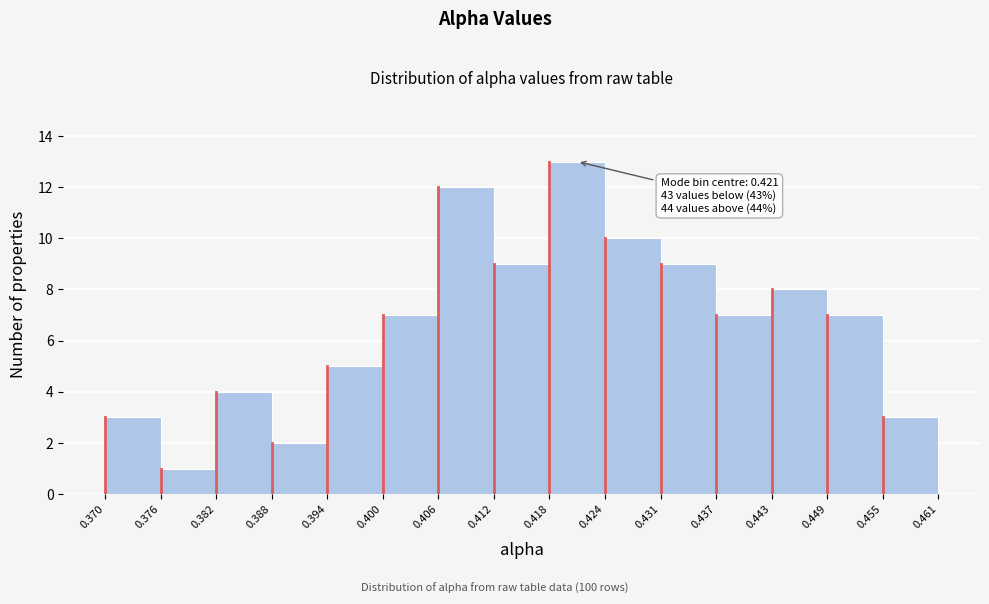

Over which range of the x-axis is the bar tallest?

0.418 to 0.424